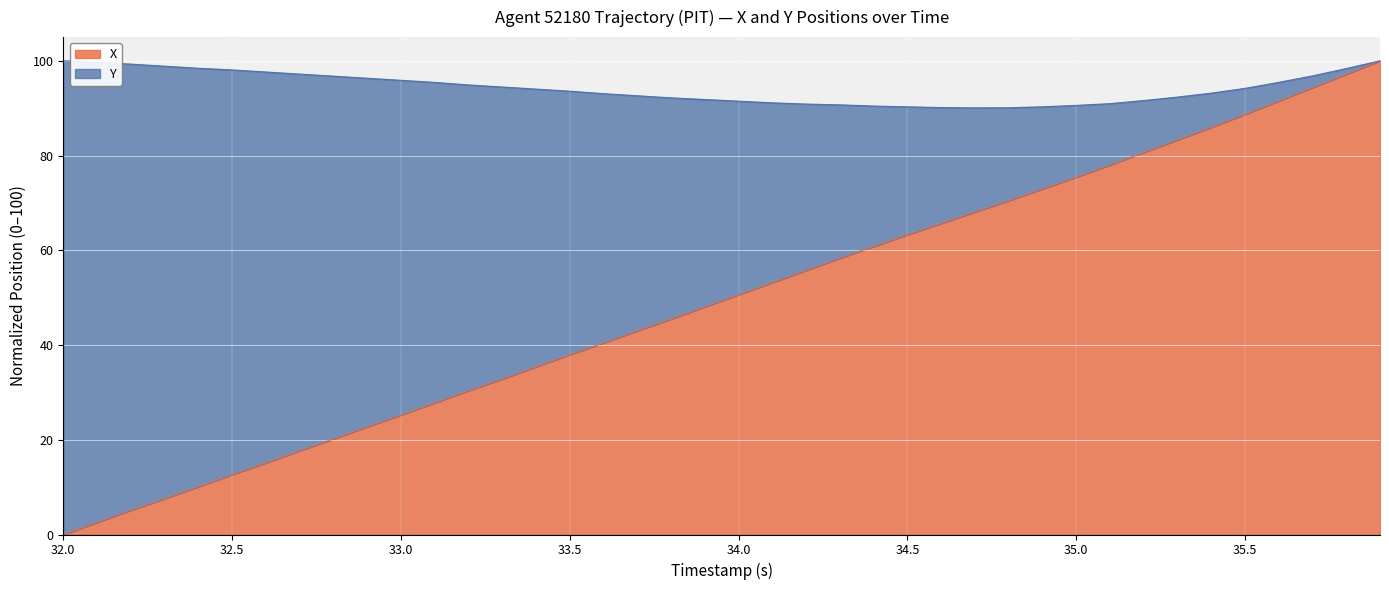

Rank the categories by value from lowest to highest.

32.0, 32.1, 32.2, 32.3, 32.4, 32.5, 32.6, 32.7, 32.8, 32.9, 33.0, 33.1, 33.2, 33.3, 33.4, 33.5, 33.6, 33.7, 33.8, 33.9, 34.0, 34.1, 34.2, 34.3, 34.4, 34.5, 34.6, 34.7, 34.8, 34.9, 35.0, 35.1, 35.2, 35.3, 35.4, 35.5, 35.6, 35.7, 35.8, 35.9